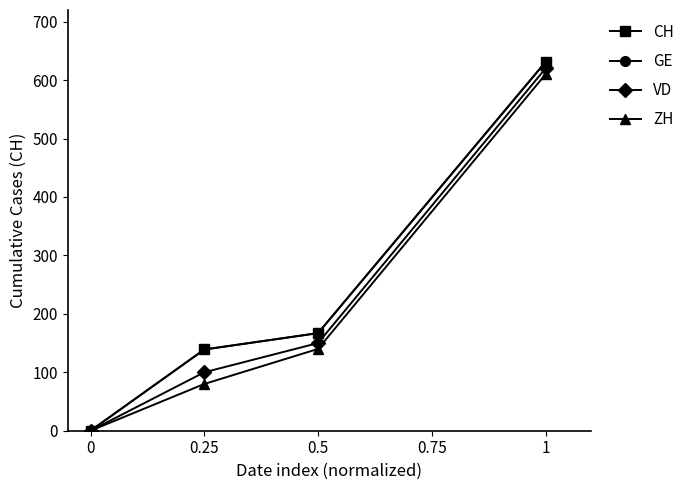

Does the chart have visible grid lines?

No